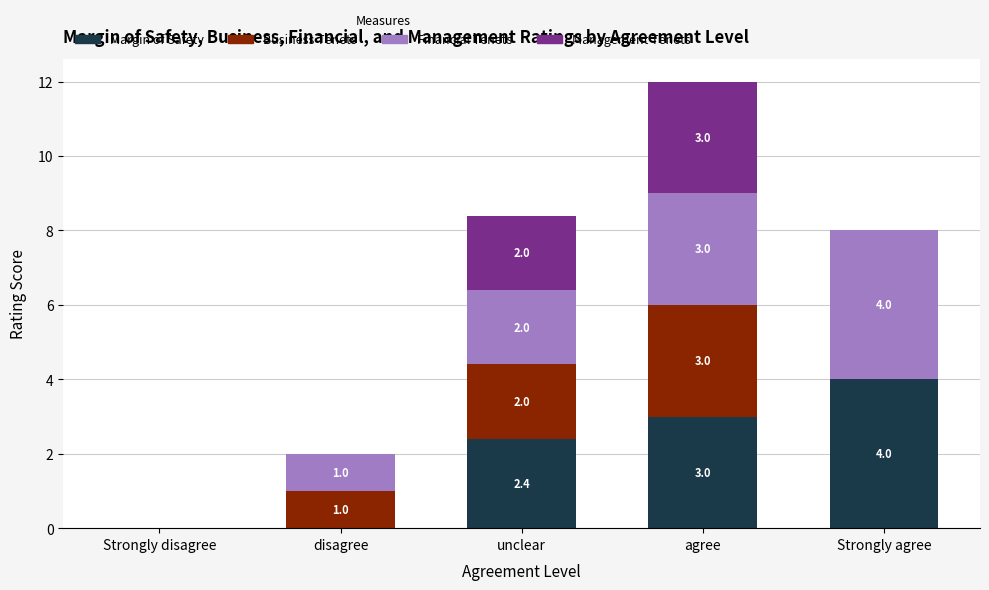

True or false: Margin of Safety has a value of 1.4 at unclear.

False